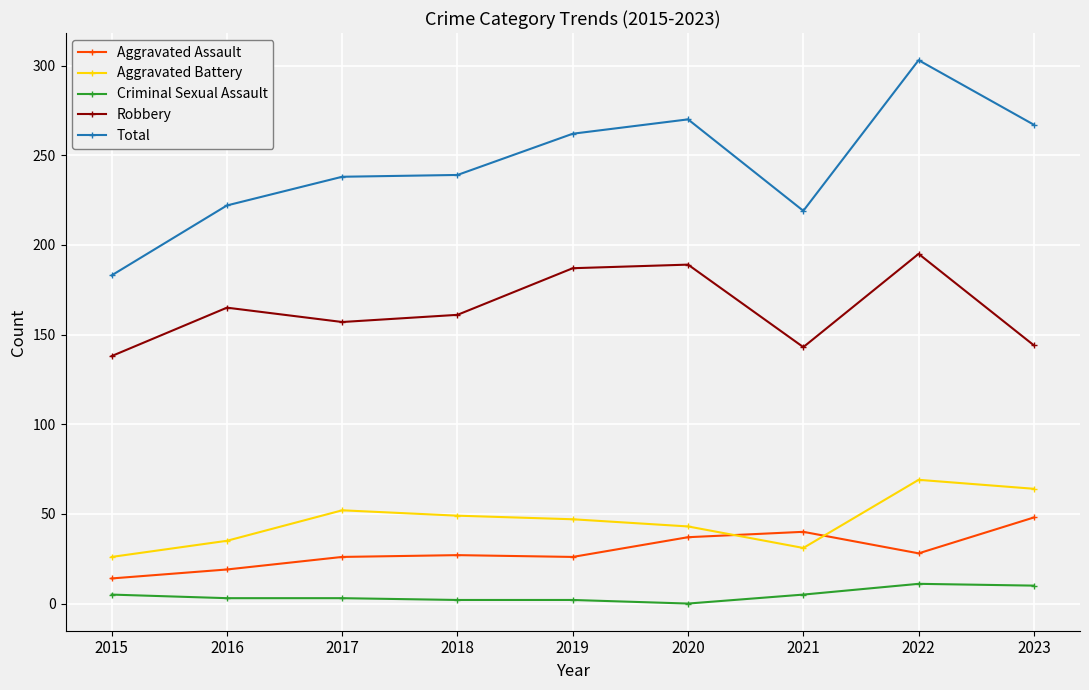

True or false: Aggravated Assault has more than 0 interior local peaks.

True